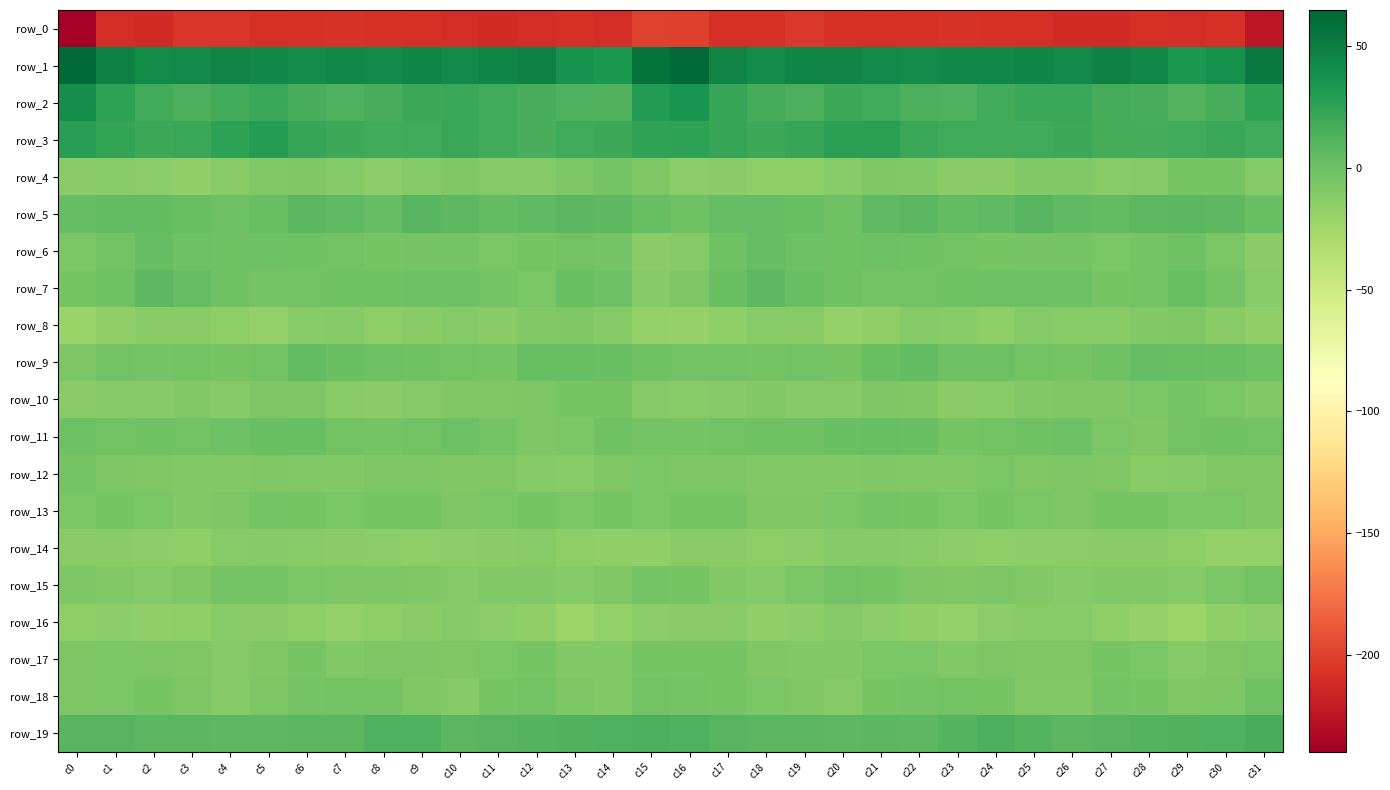

Rank the series by their maximum value, from highest to lowest.

row_1, row_2, row_3, row_19, row_5, row_7, row_9, row_6, row_11, row_18, row_15, row_12, row_4, row_10, row_13, row_17, row_8, row_14, row_16, row_0